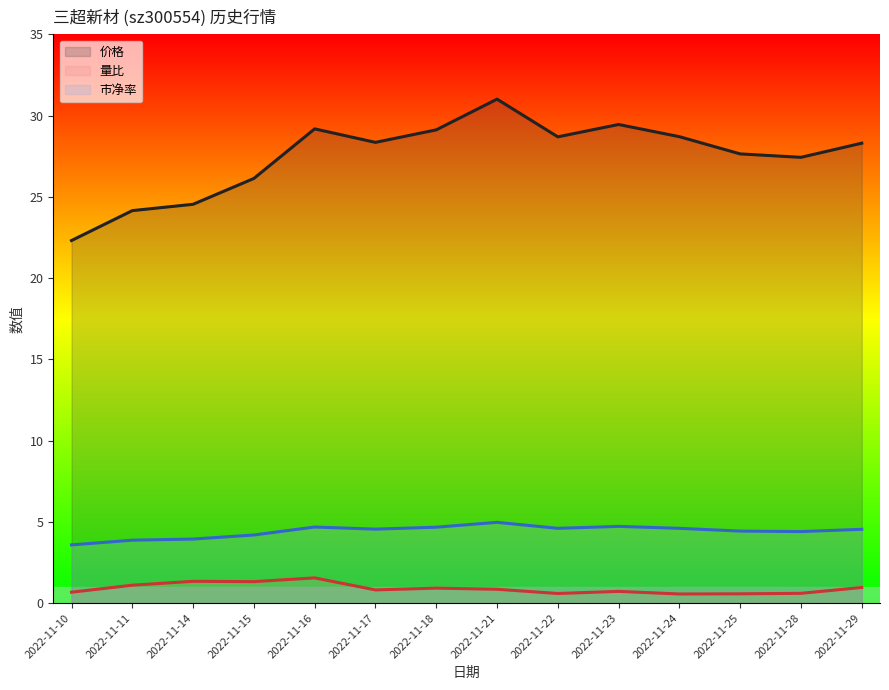

Which category has the highest value in the 市净率 series?

2022-11-21